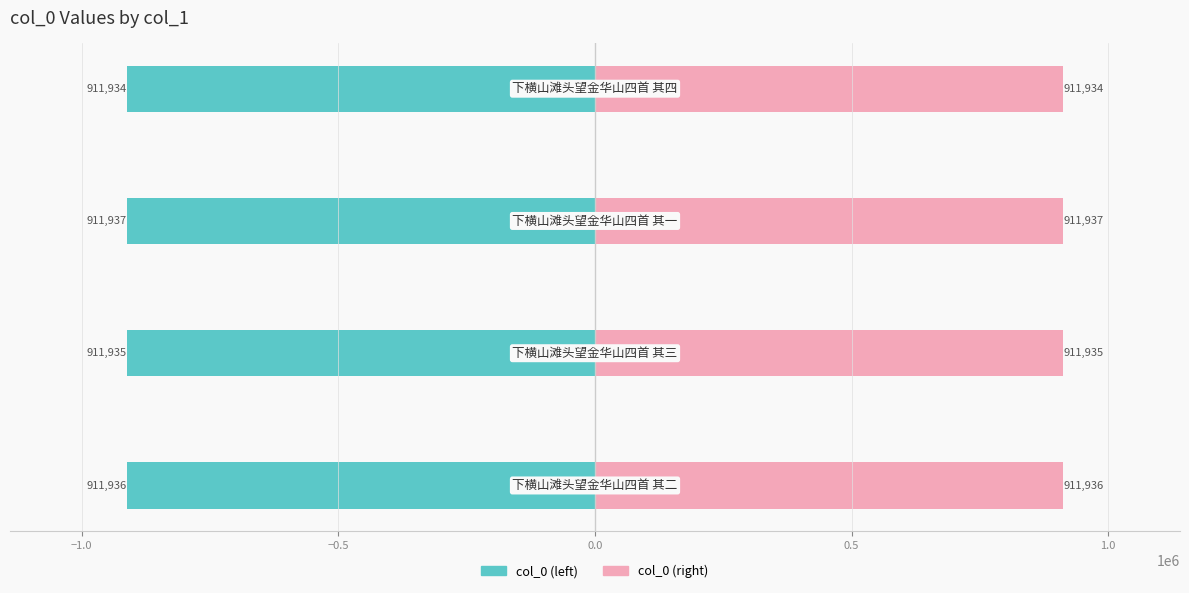

Rank the series by their maximum value, from highest to lowest.

col_0 (right), col_0 (left)